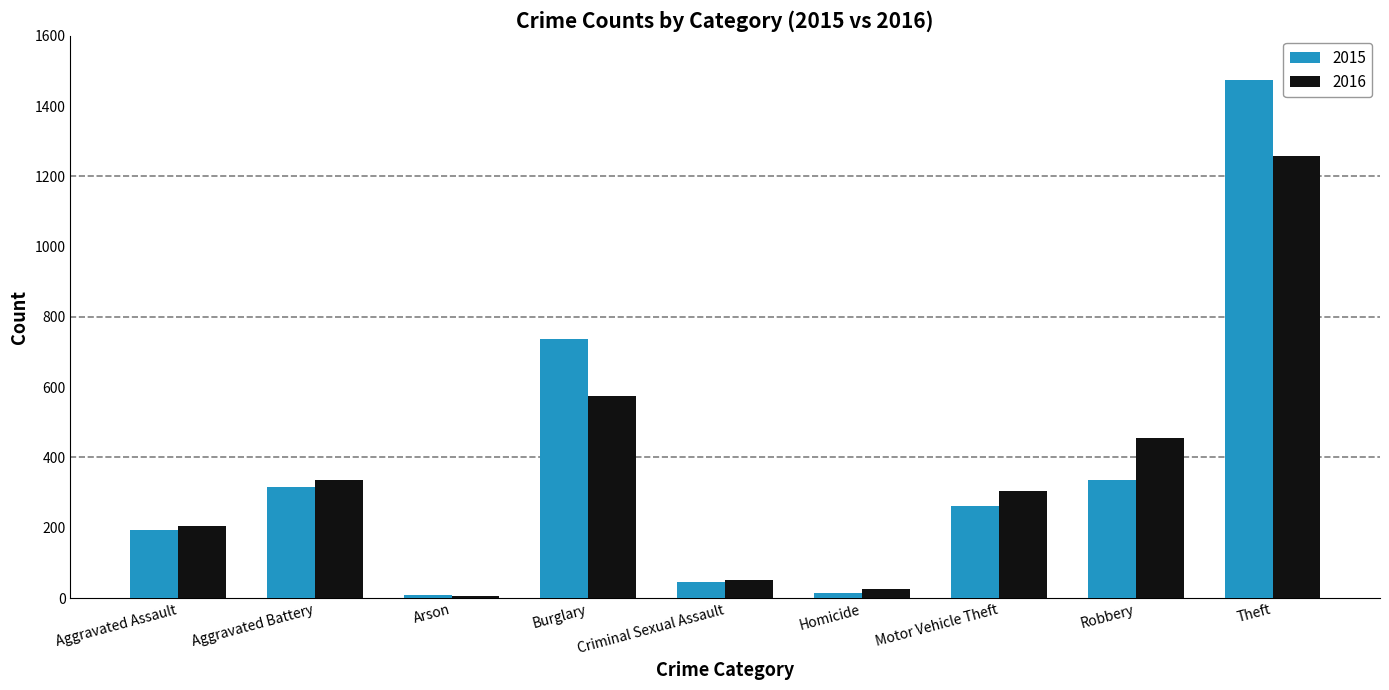

What is the difference between the 2016 values at Criminal Sexual Assault and Robbery?

404